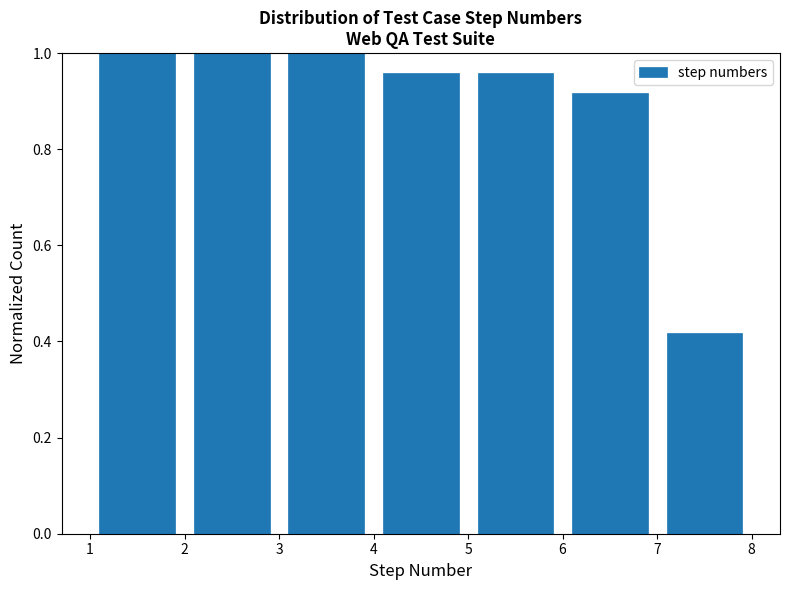

Reading left to right, list every bar in this chart as the range it spans on the x-axis followed by its height. The values are not printed on the chart, so give them approximately, as read against the axis.

1 to 2: 1.00
2 to 3: 1.00
3 to 4: 1.00
4 to 5: 0.96
5 to 6: 0.96
6 to 7: 0.92
7 to 8: 0.42